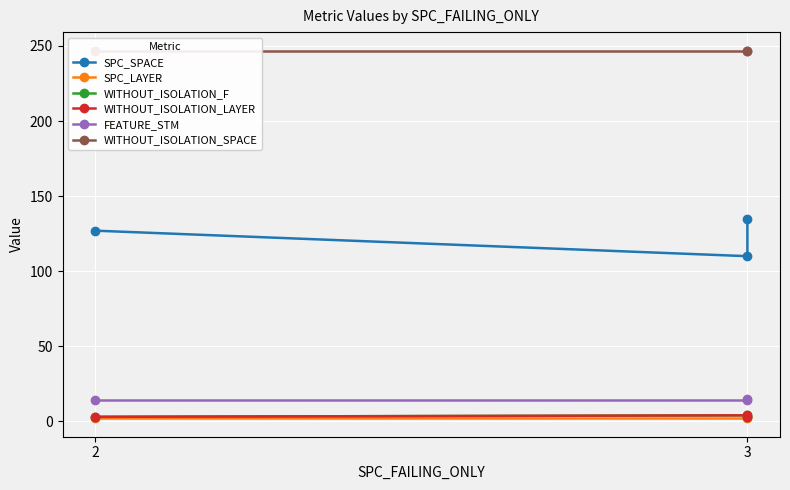

Which series changed the most between 3 and 2?

SPC_SPACE